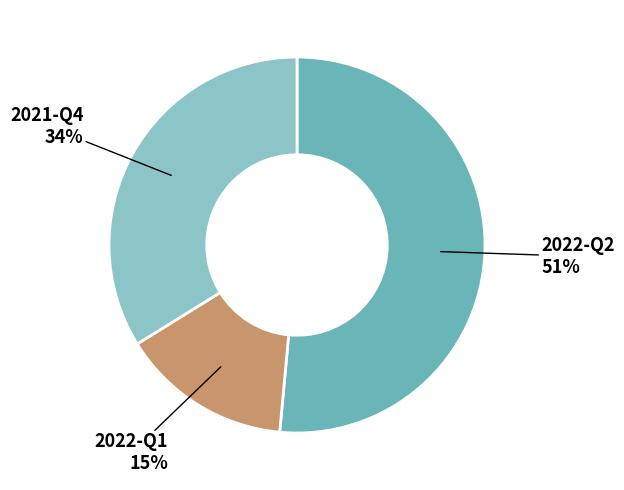

How many segments does this pie chart have?

3